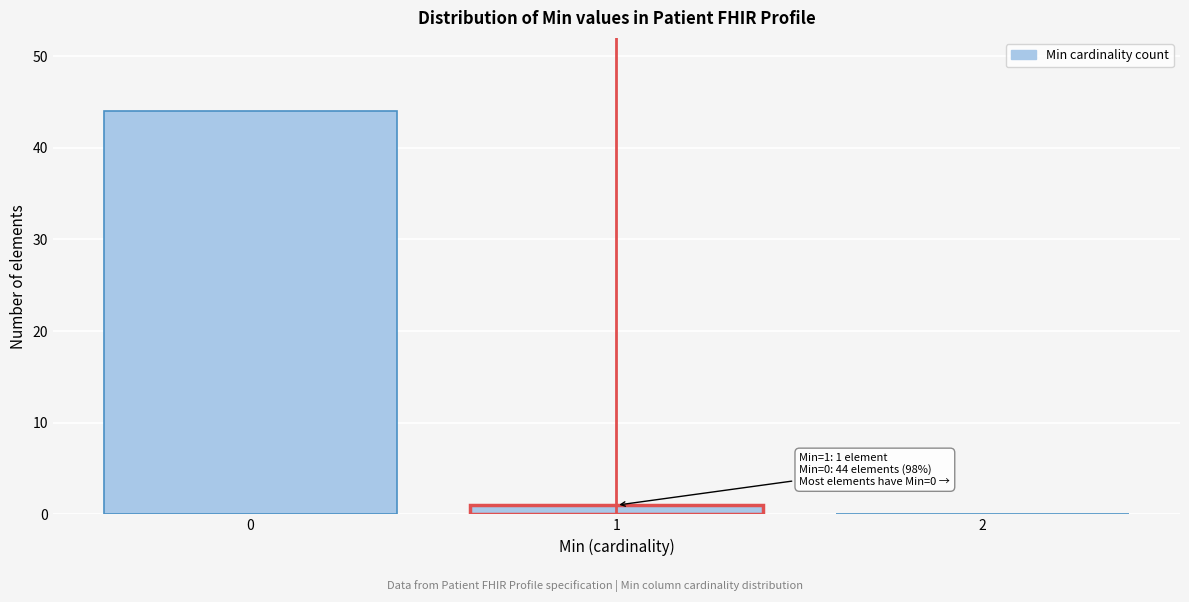

Reading left to right, extract all data points from this chart.

0=44	1=1	2=0